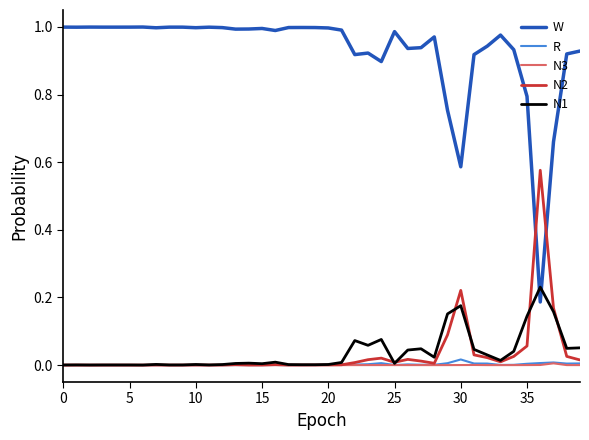

Which series has the largest range (max minus min)?

W